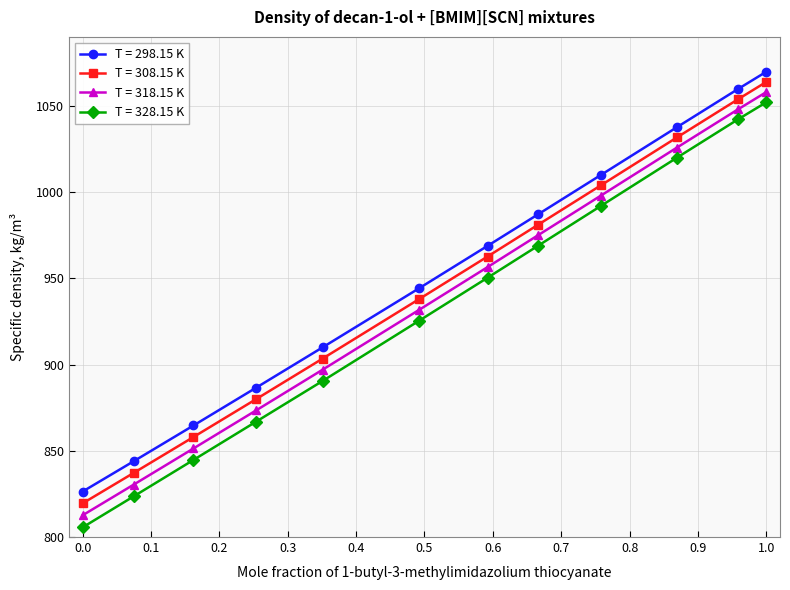

At how many categories does at least one series exceed 984?

5